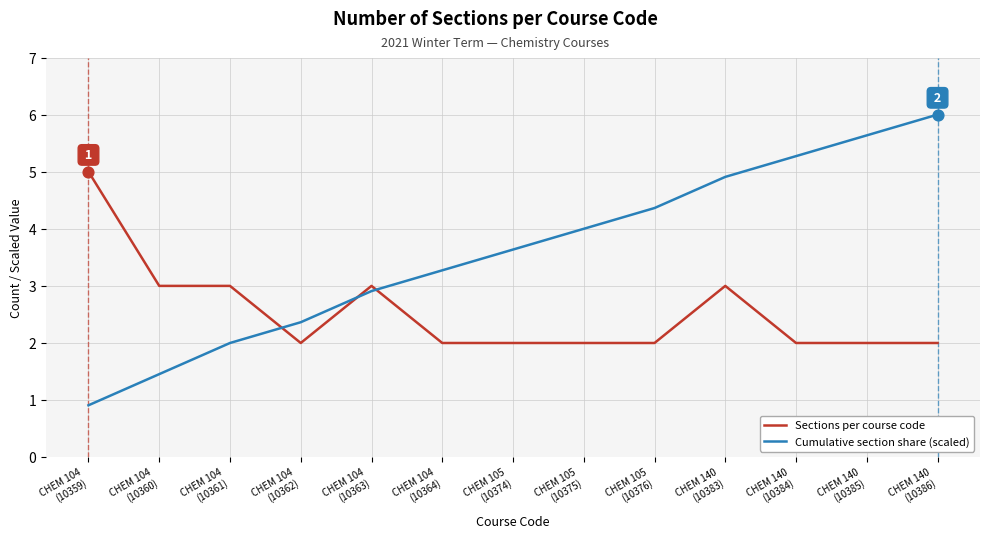

Which series has the widest spread of values?

Cumulative section share (scaled)